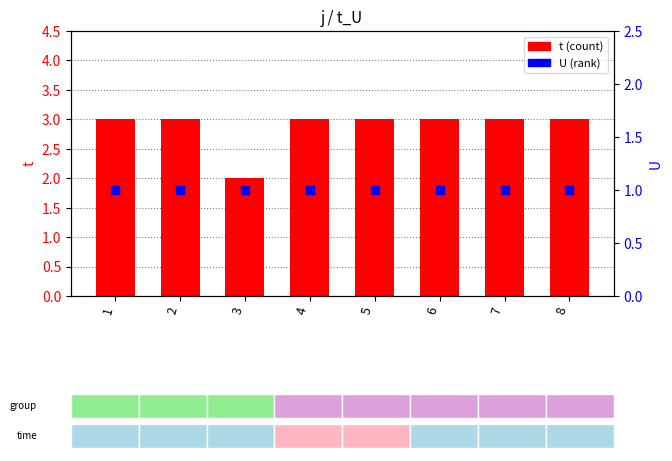

Which series has the widest spread of Y values?

t